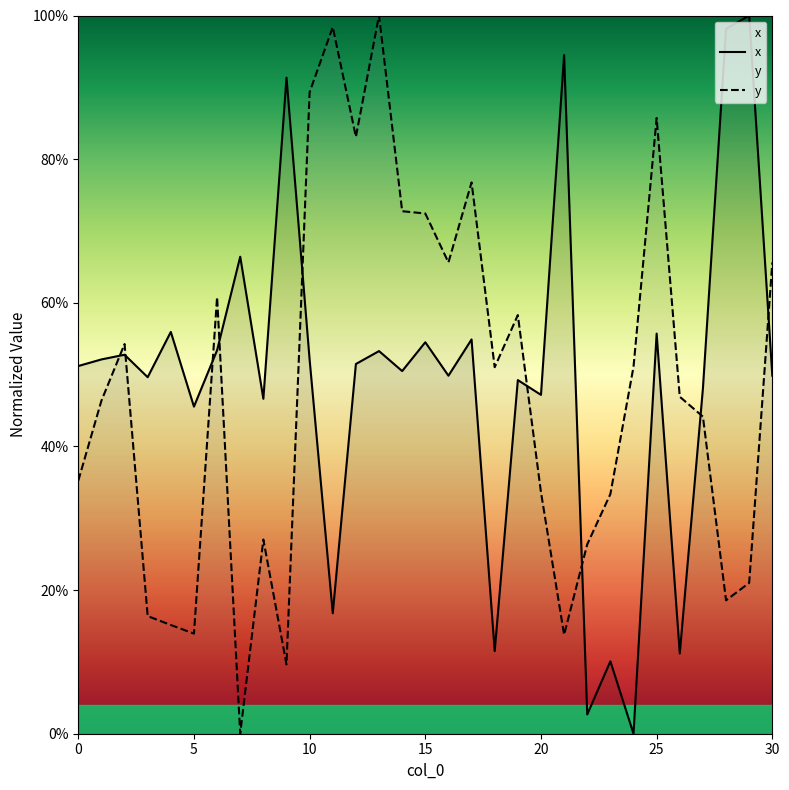

What is the difference between the maximum and minimum values in the x series?

1.0